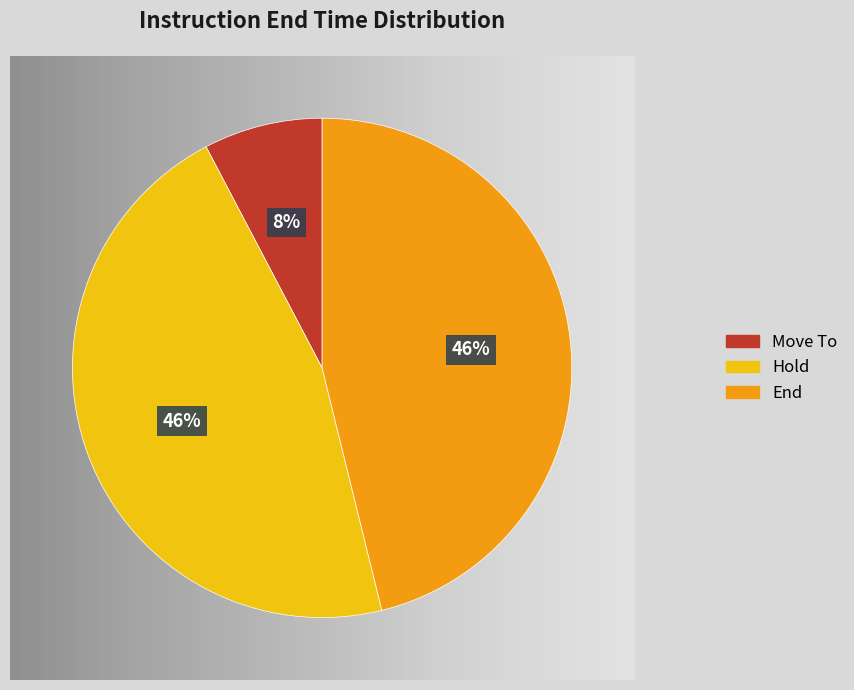

Combined, do Hold and Move To account for over 50%?

Yes